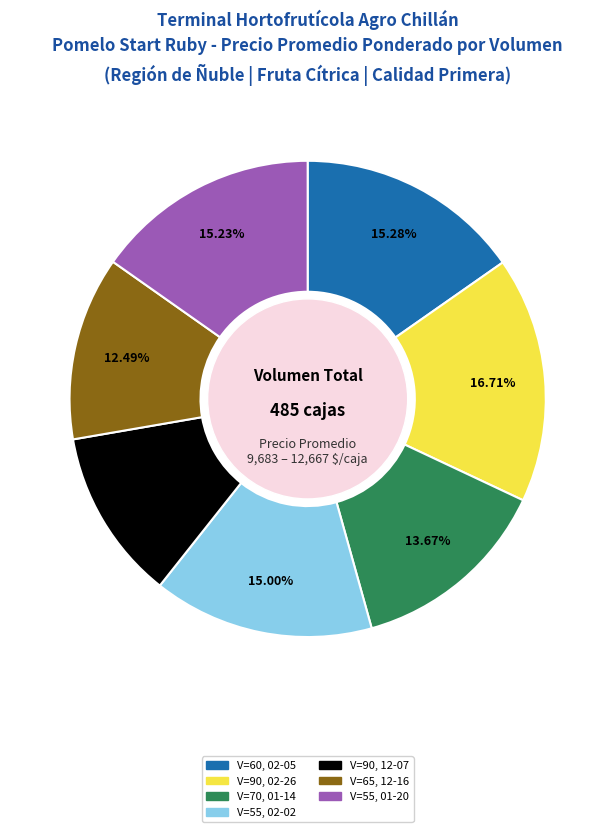

Does any single category account for the majority?

No